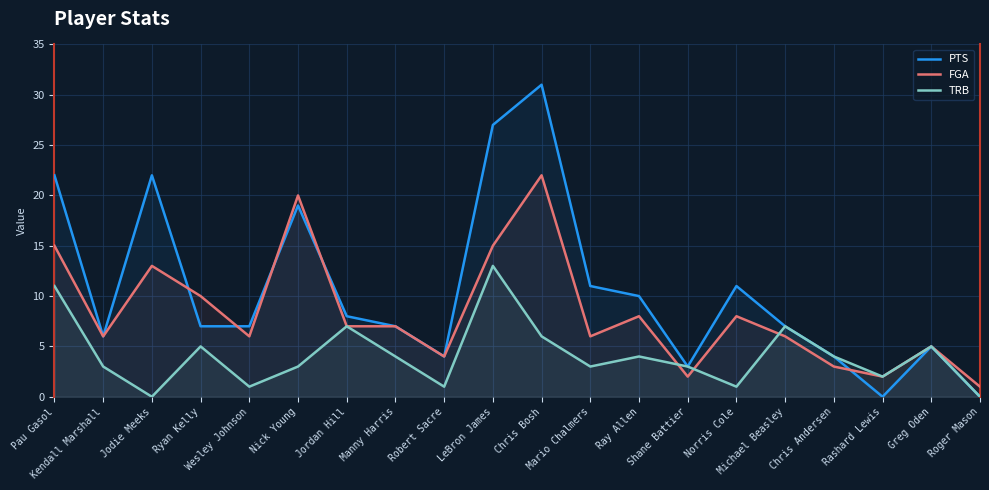

How many categories are shown in the chart?

20